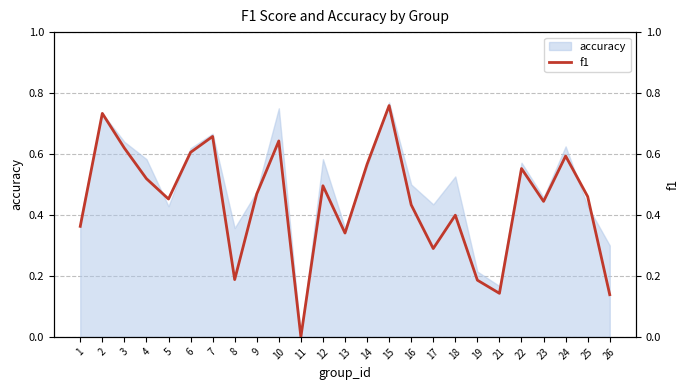

Reading left to right, what are all the values shown in this chart?

1=0.4	2=0.7	3=0.6	4=0.5	5=0.5	6=0.6	7=0.7	8=0.2	9=0.5	10=0.6	11=0.0	12=0.5	13=0.3	14=0.6	15=0.8	16=0.4	17=0.3	18=0.4	19=0.2	21=0.1	22=0.6	23=0.4	24=0.6	25=0.5	26=0.1